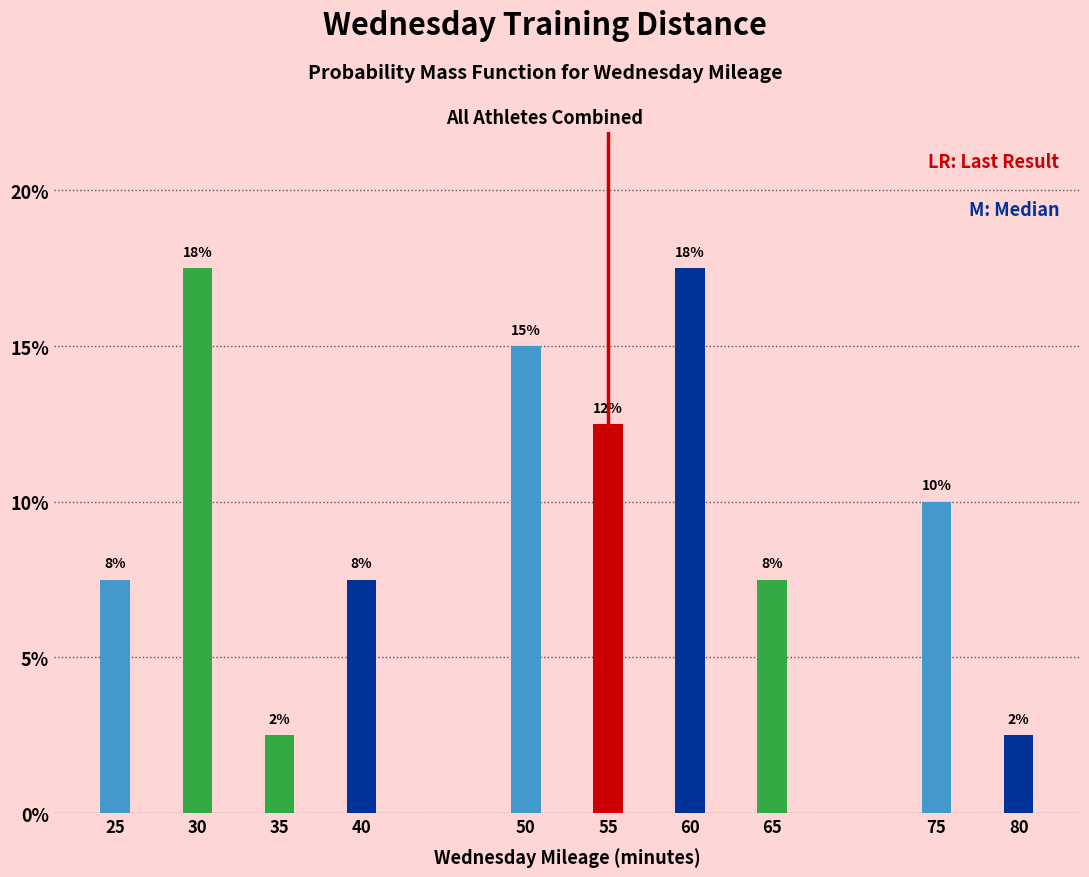

How many bars are there in total?

10